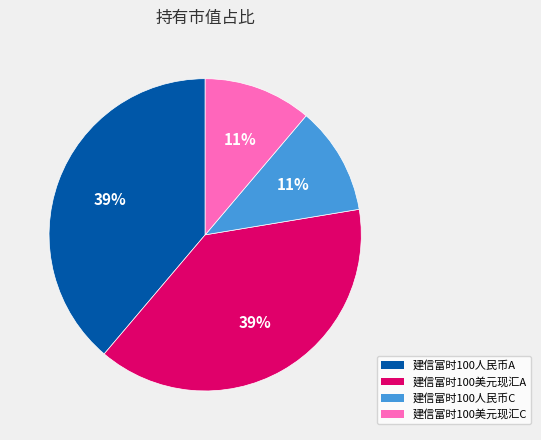

Does any single category account for the majority?

No